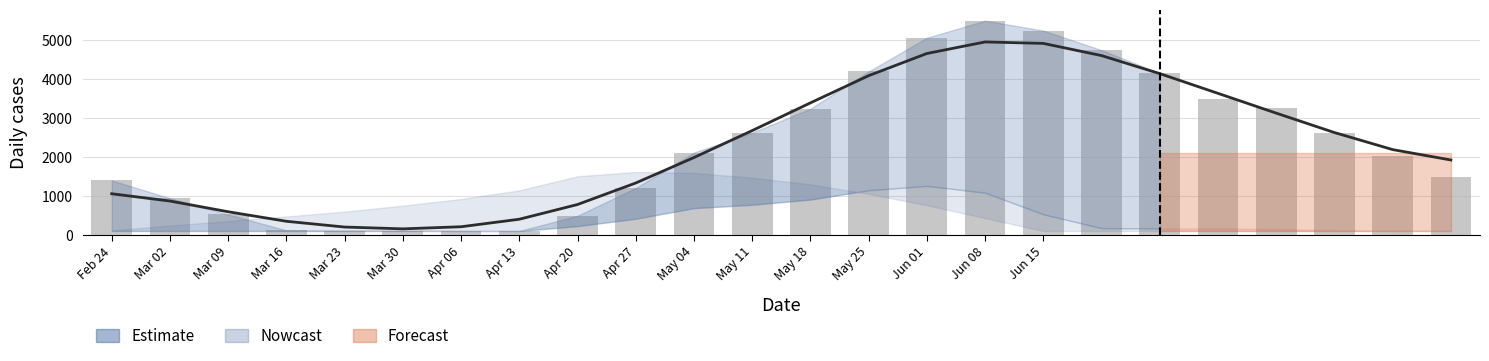

What is the greatest value displayed?

5495.3